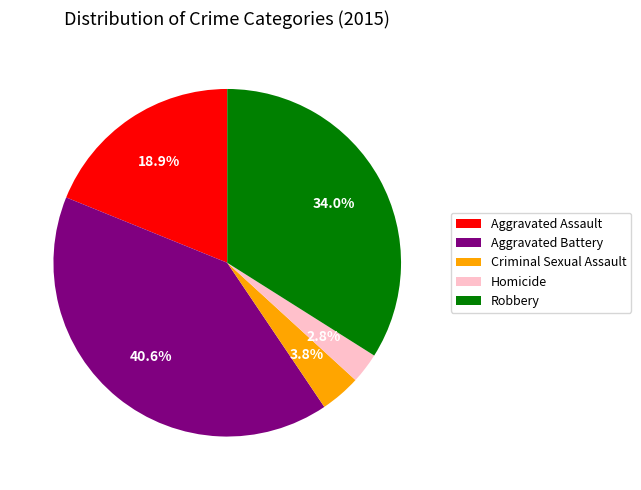

To the nearest percent, what portion does Aggravated Battery represent?

41%